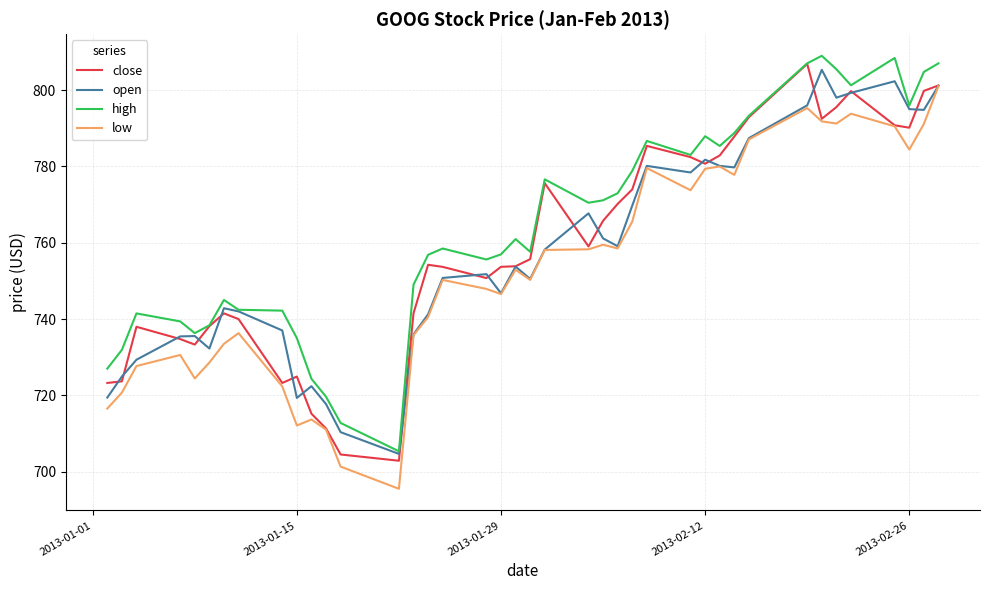

True or false: high and low intersect in this chart.

False